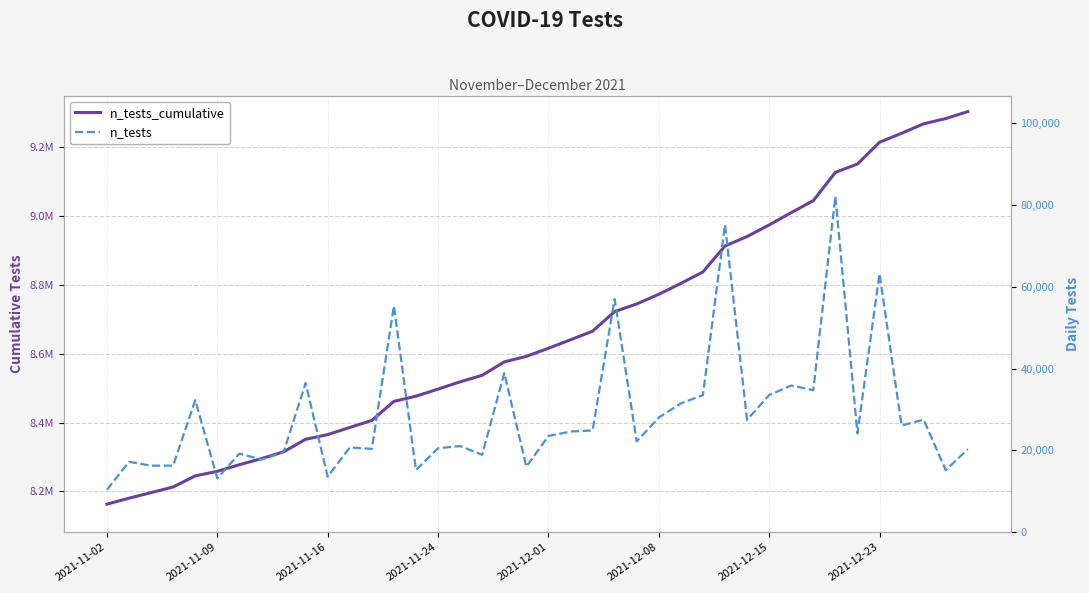

What are all the series names shown in the legend?

n_tests_cumulative, n_tests